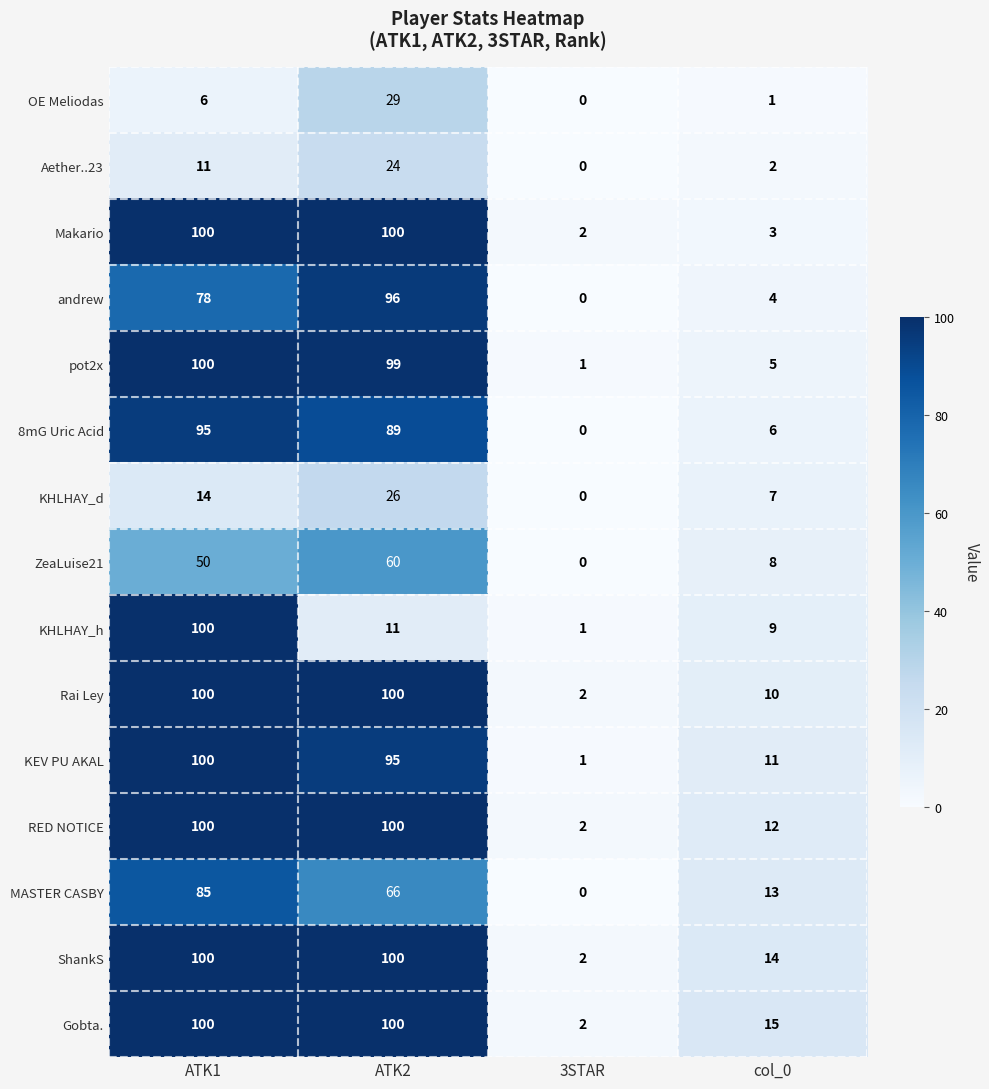

How many data points in KHLHAY_d are less than 14?

2